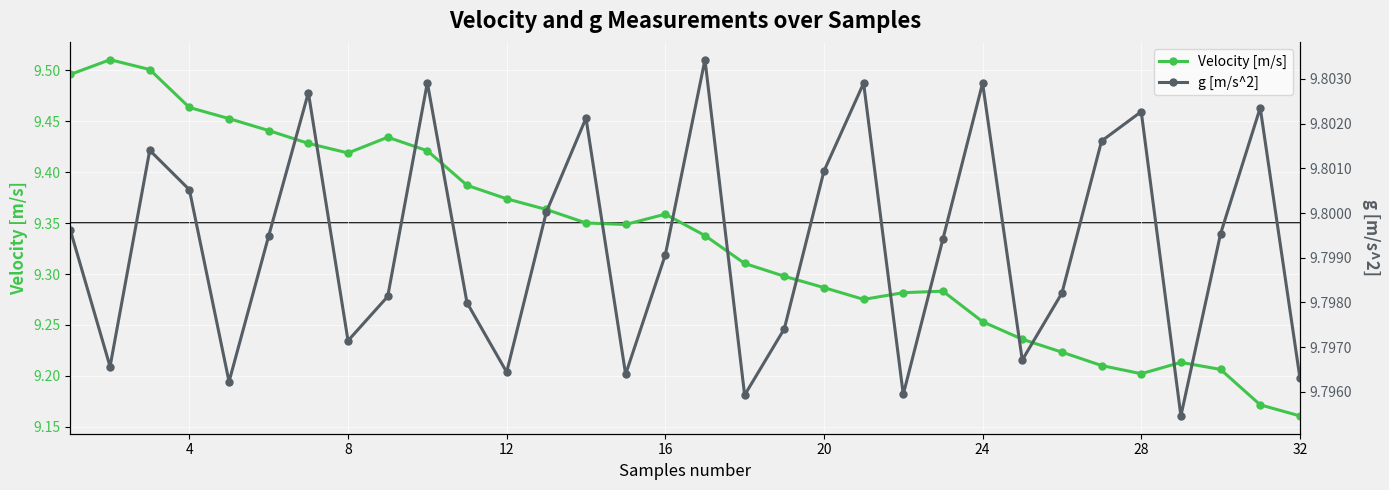

How many g [m/s^2] values are between 9 and 10?

32